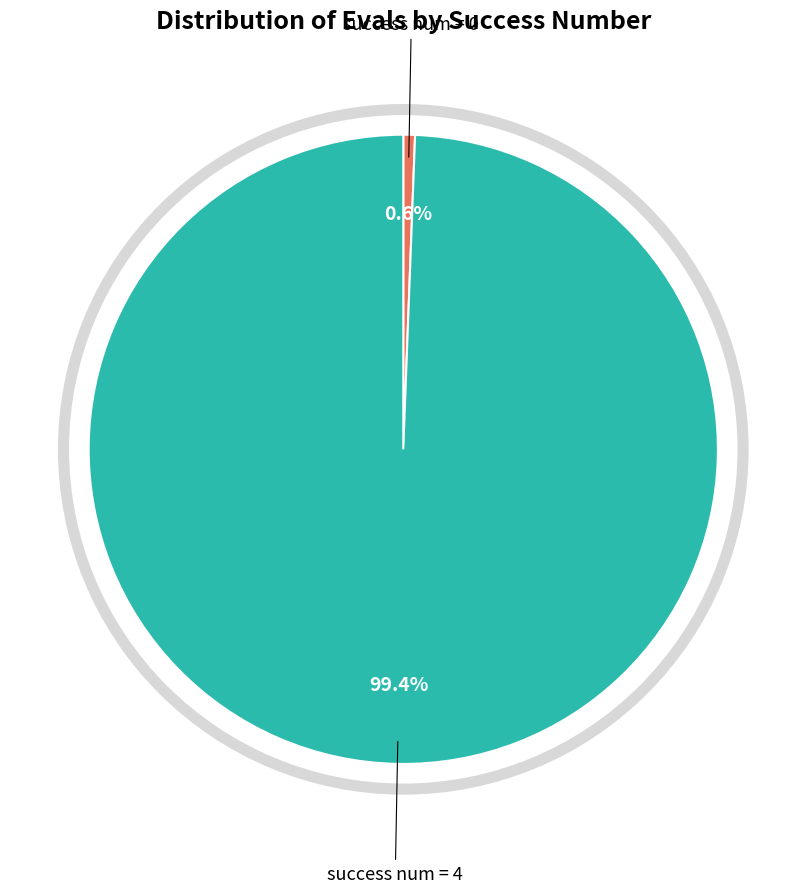

Is there a majority slice in this chart?

Yes